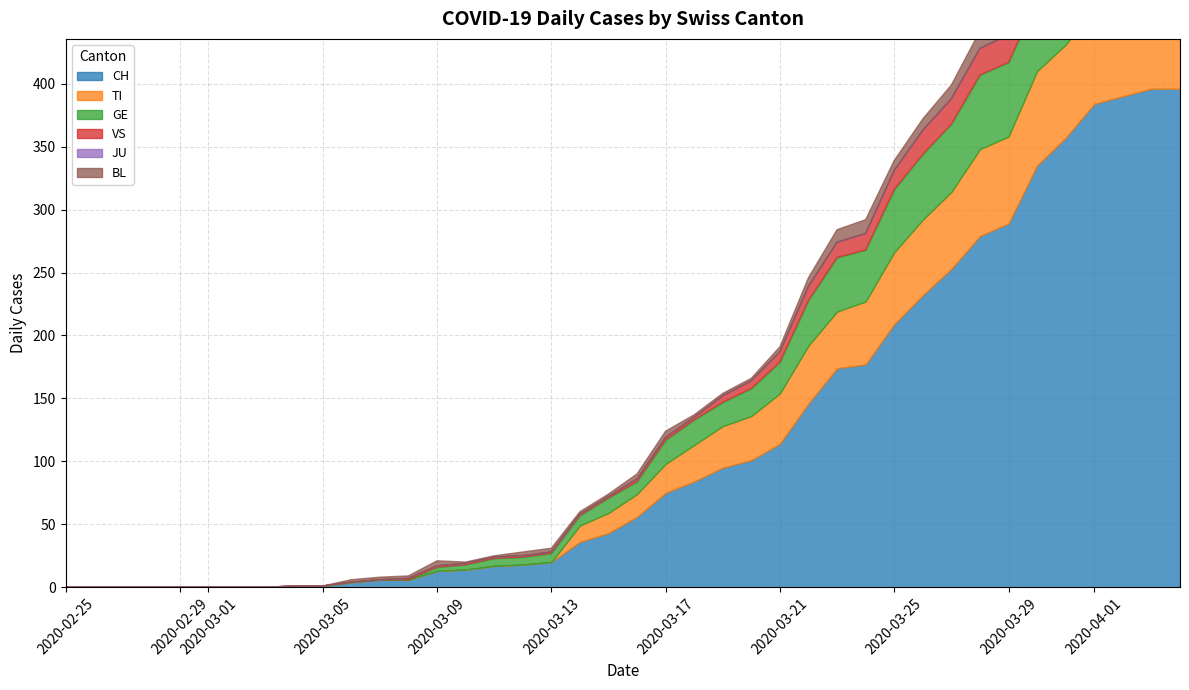

Which series has the largest range (max minus min)?

CH